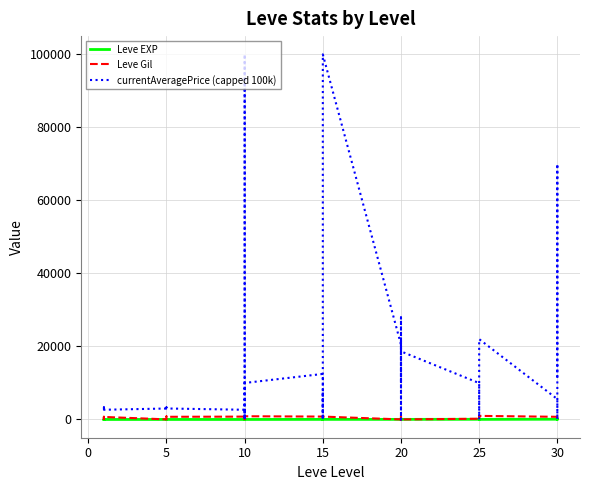

Reading left to right, transcribe all the data shown in this chart.

Leve EXP: 1	2	1	1	2	1	6	6	8	6	6	5	3	9	9	13	6	6	24	21	24	21	20	24	28	16	28	28	12	28	47	36	24	41	36	24	67	99	34	36
Leve Gil: 690	220	690	160	740	690	30	30	460	840	840	730	780	990	990	90	880	880	790	850	790	850	790	790	10	800	10	10	960	10	200	390	980	630	390	980	730	220	430	240
currentAveragePrice (capped 100k): 3307	3309	2996	3515	3000	2661	2999	3015	3313	3001	3316	3008	2658	100000	0	2750	0	10000	12471	0	0	7706	0	99999	20500	0	22000	9997	27950	18642	9961	0	0	0	0	22000	5583	0	69999	11747